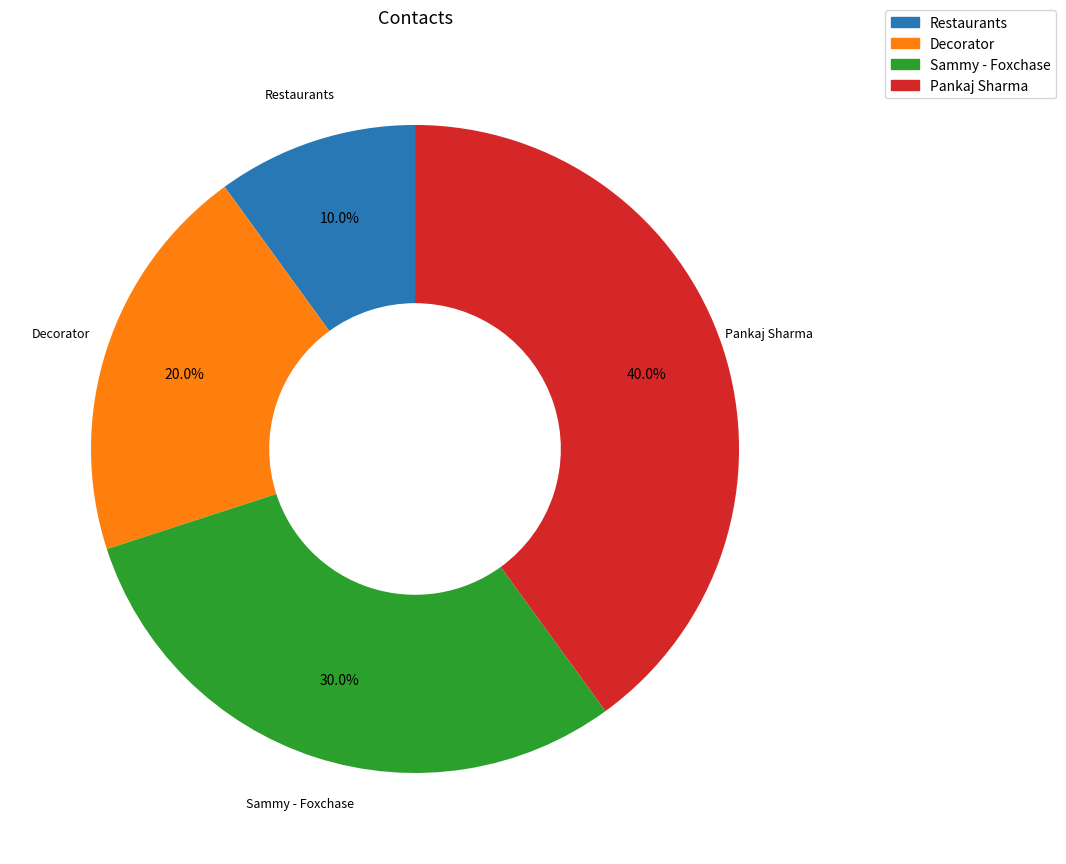

Which has a higher value, Decorator or Restaurants?

Decorator